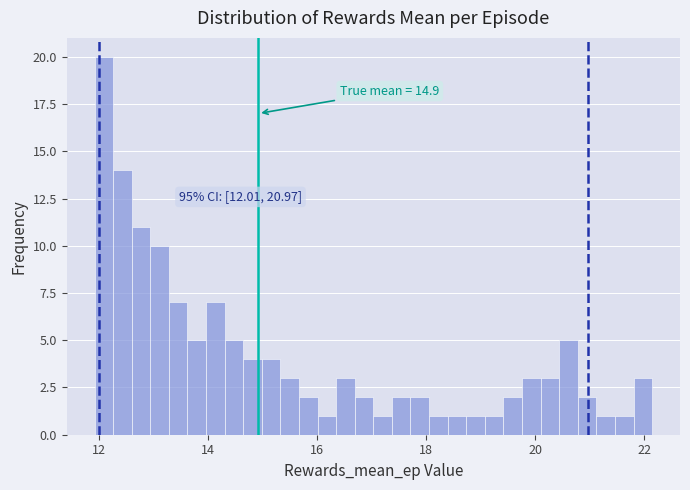

Around what value on the x-axis is the tallest bar? Give the approximate position of its centre, as read against the axis.

12.0